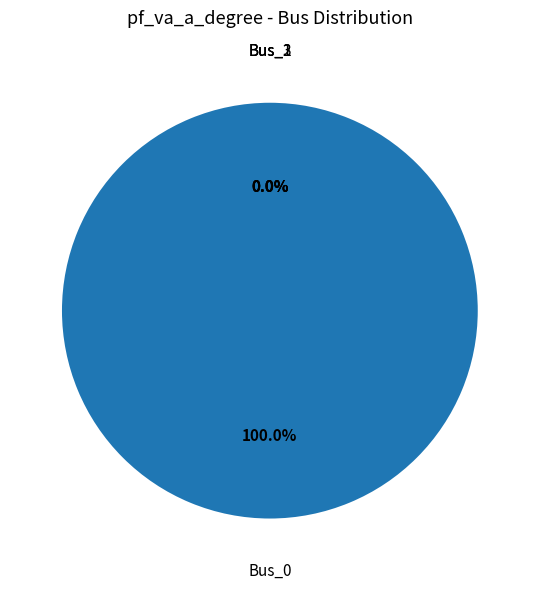

To the nearest percent, what portion does Bus_0 represent?

100%